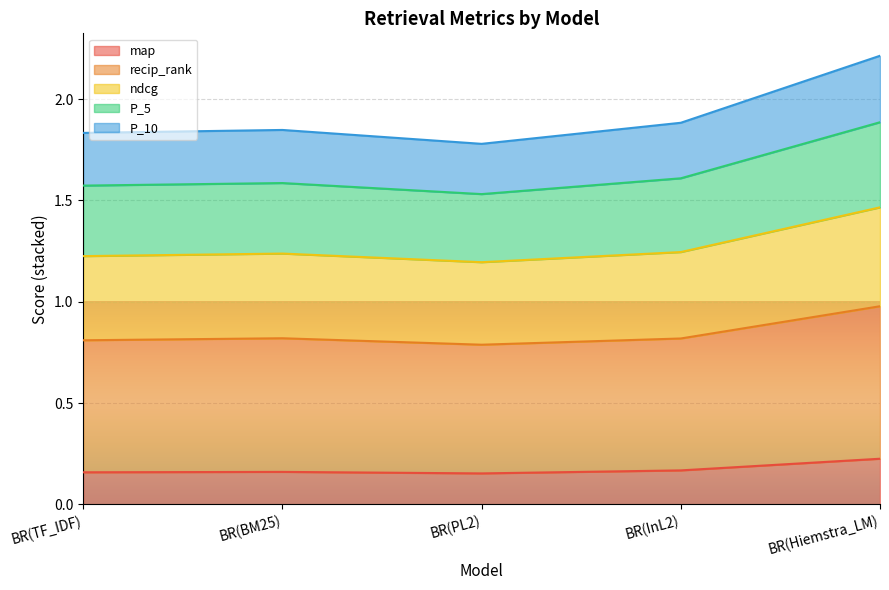

At which category is the sum across all series the highest?

BR(Hiemstra_LM)